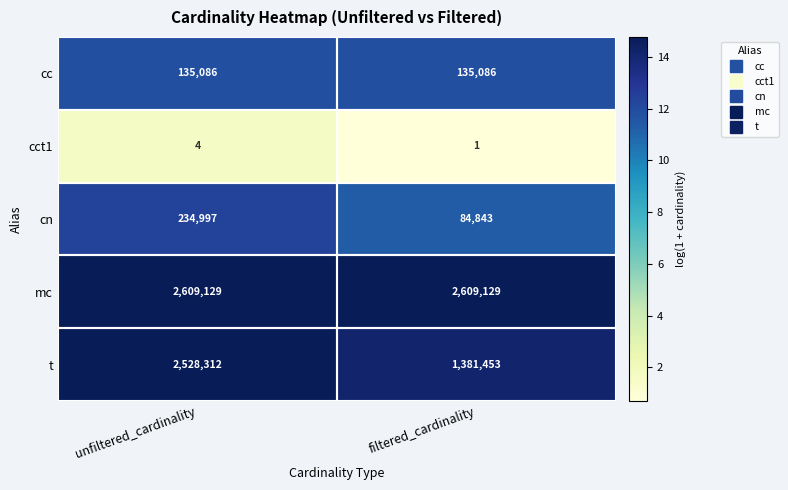

Rank the series by their maximum value, from highest to lowest.

mc, t, cn, cc, cct1